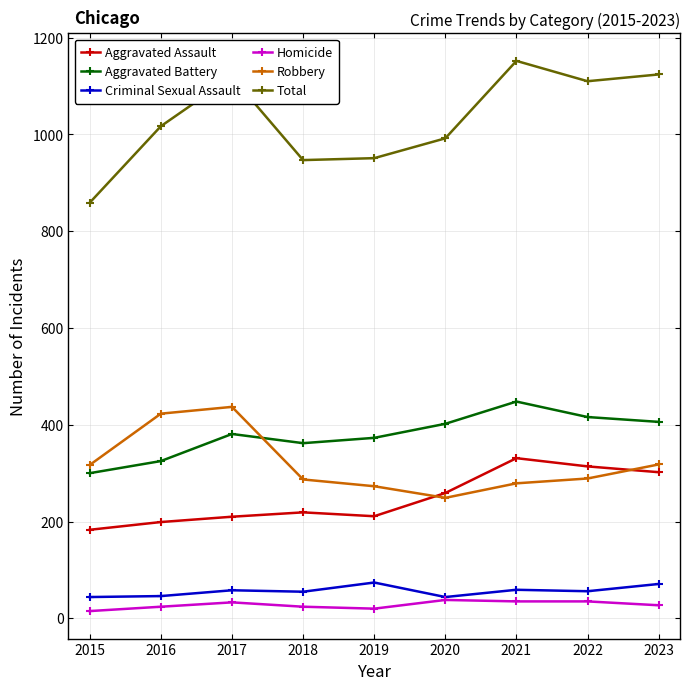

Which series has the largest range (max minus min)?

Total